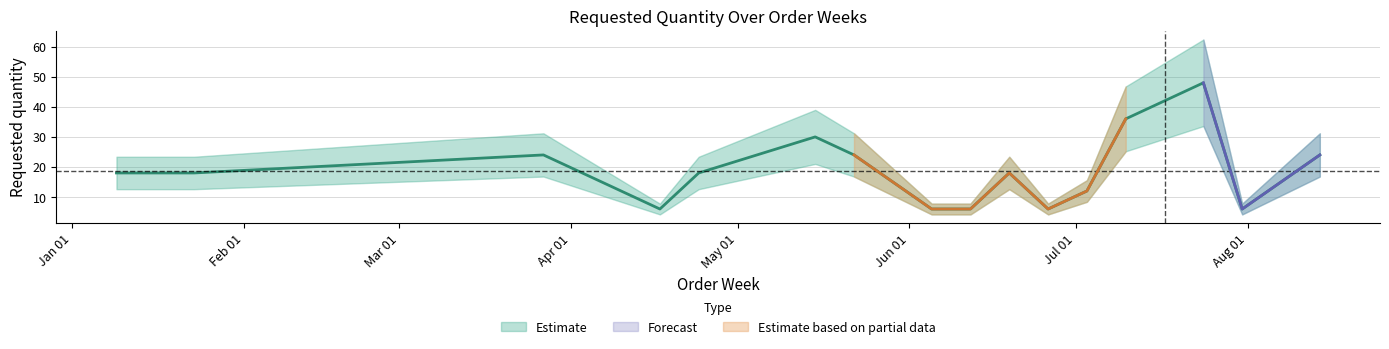

At which category does the data reach its first local valley?

2023-04-17